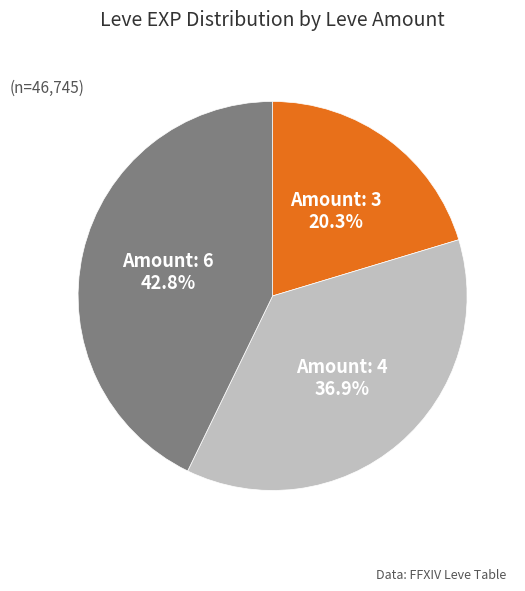

Does any single category account for the majority?

No